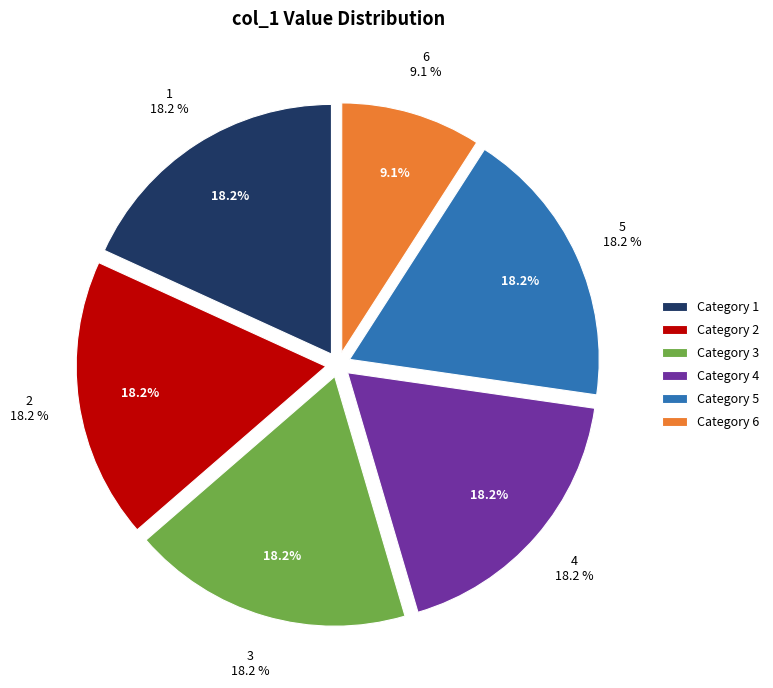

Between 3 and 6, which is larger?

3